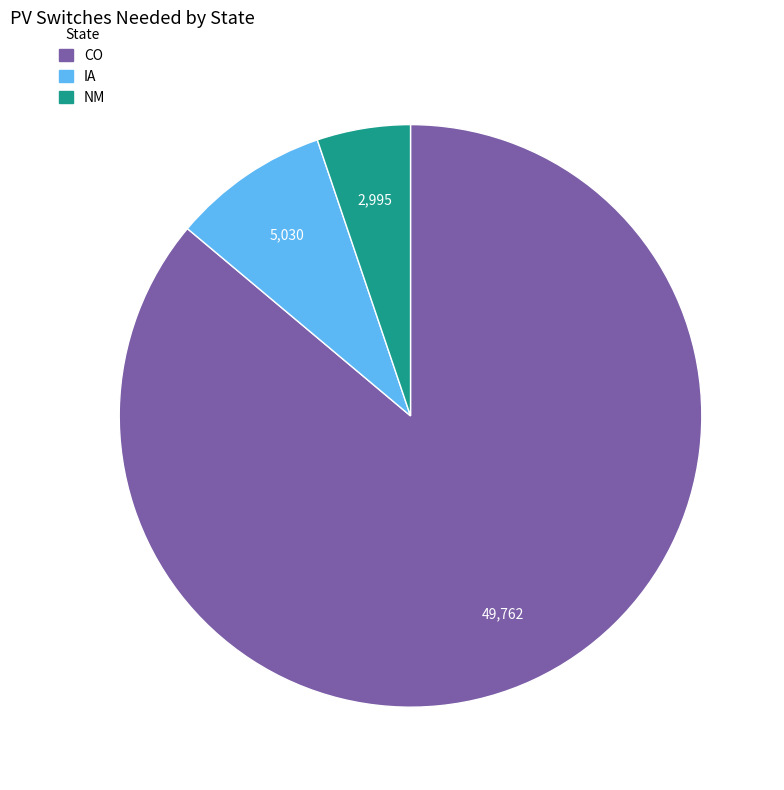

The CO slice represents 93% of the pie. True or false?

False